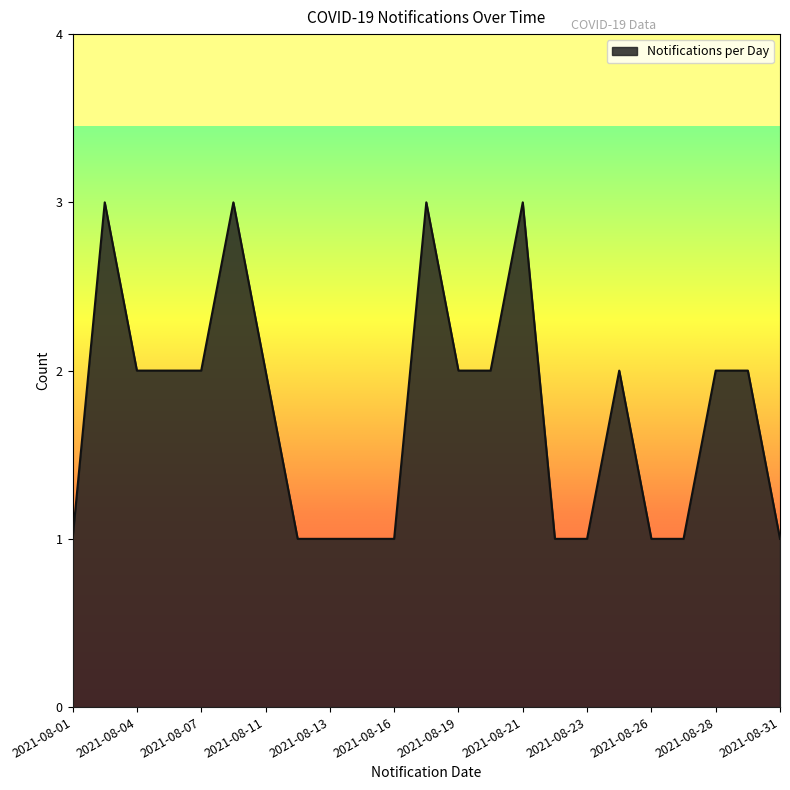

What is the greatest value displayed?

3